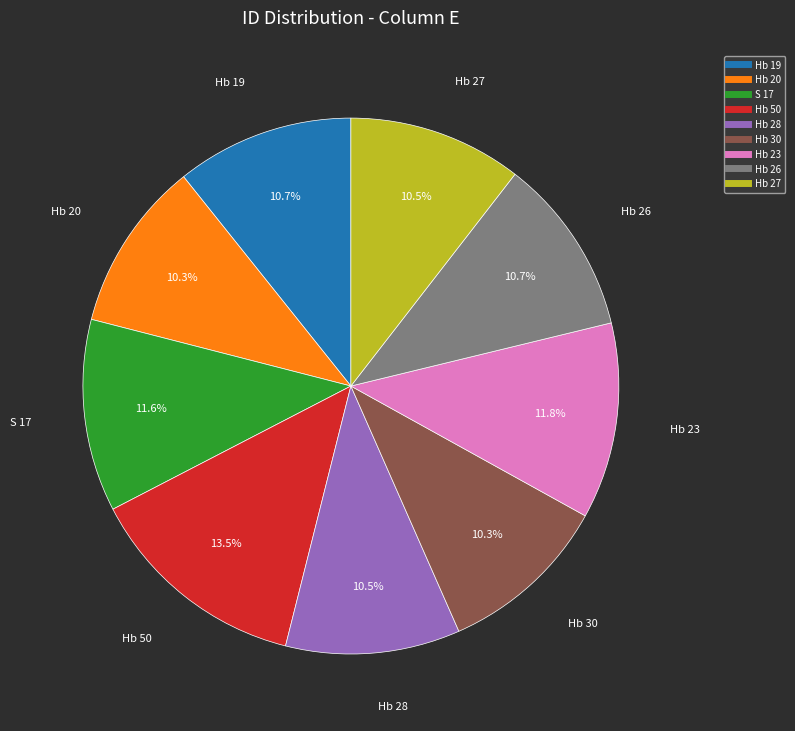

How many slices are in this pie chart?

9